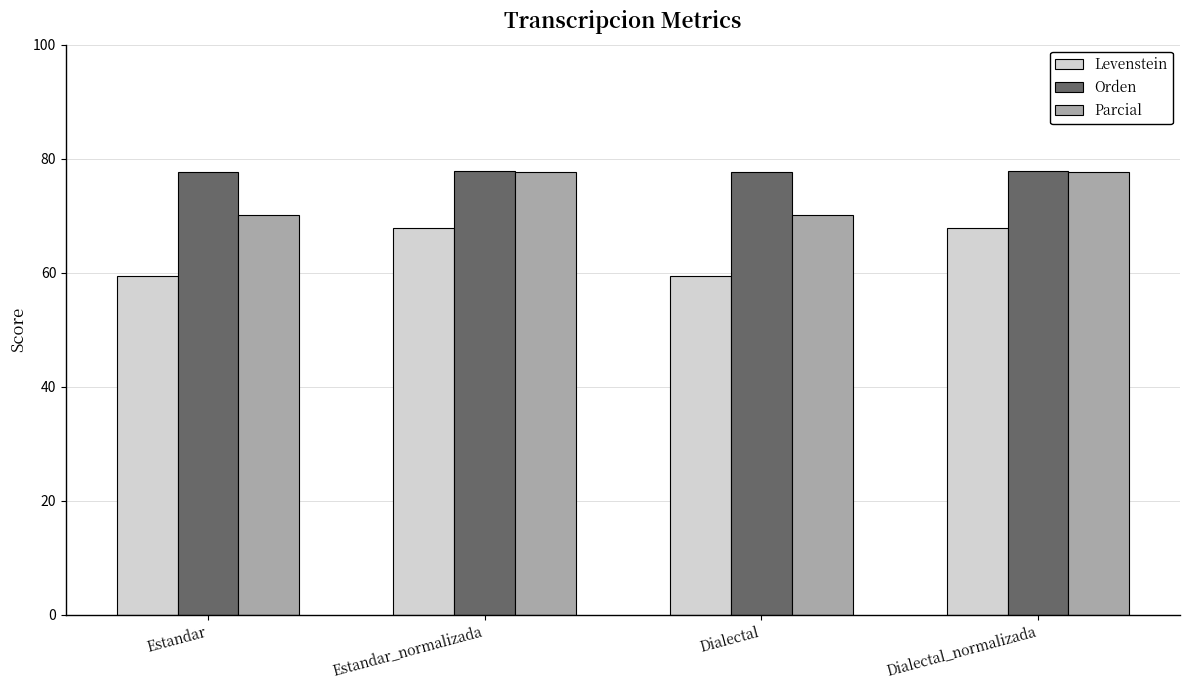

Is the value of Parcial at Estandar_normalizada greater than the value of Levenstein at Estandar_normalizada?

Yes